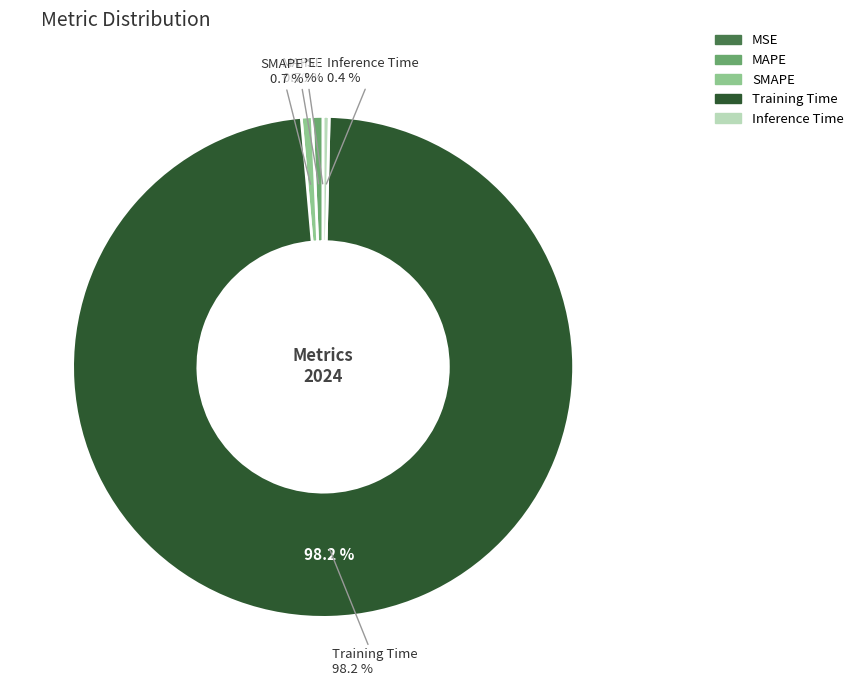

To the nearest percent, what is the difference between the largest and smallest slice percentages?

98%